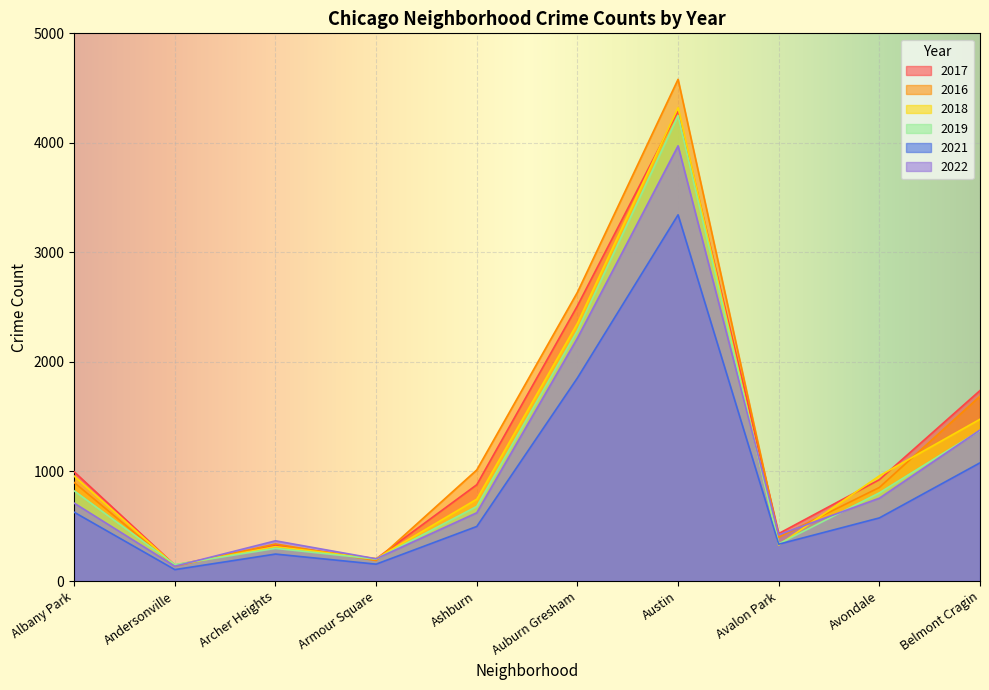

What position from the right is Austin?

4